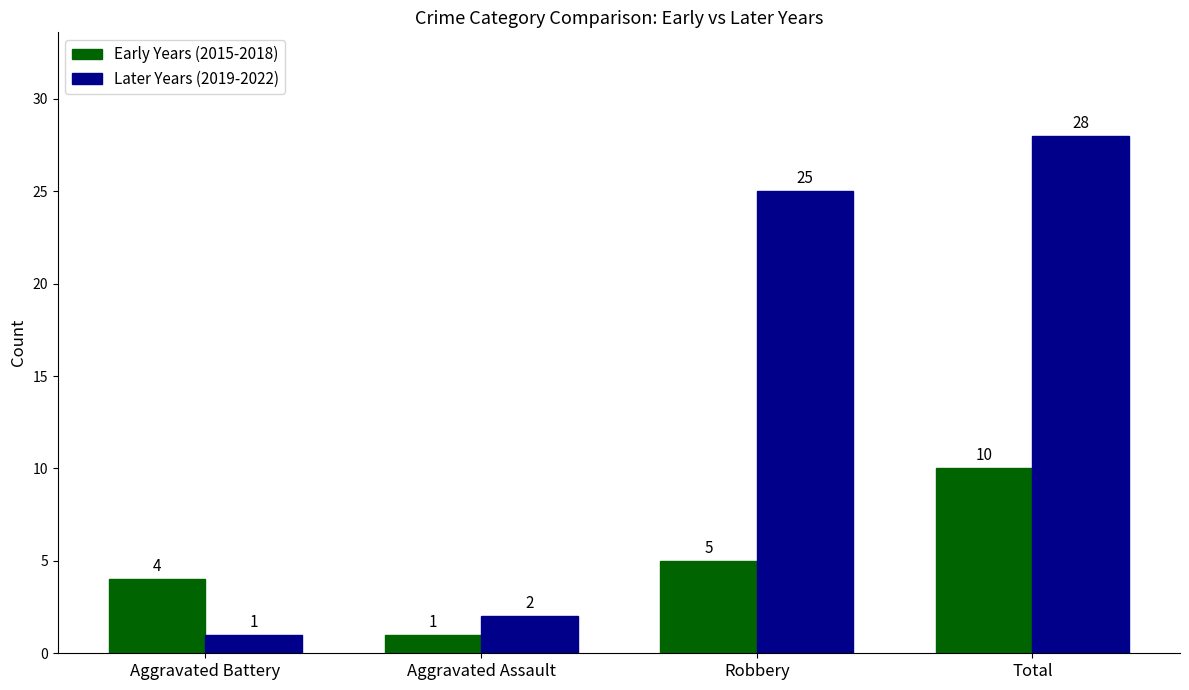

Reading left to right, extract all data points from this chart.

Early Years (2015-2018): Aggravated Battery=4	Aggravated Assault=1	Robbery=5	Total=10
Later Years (2019-2022): Aggravated Battery=1	Aggravated Assault=2	Robbery=25	Total=28